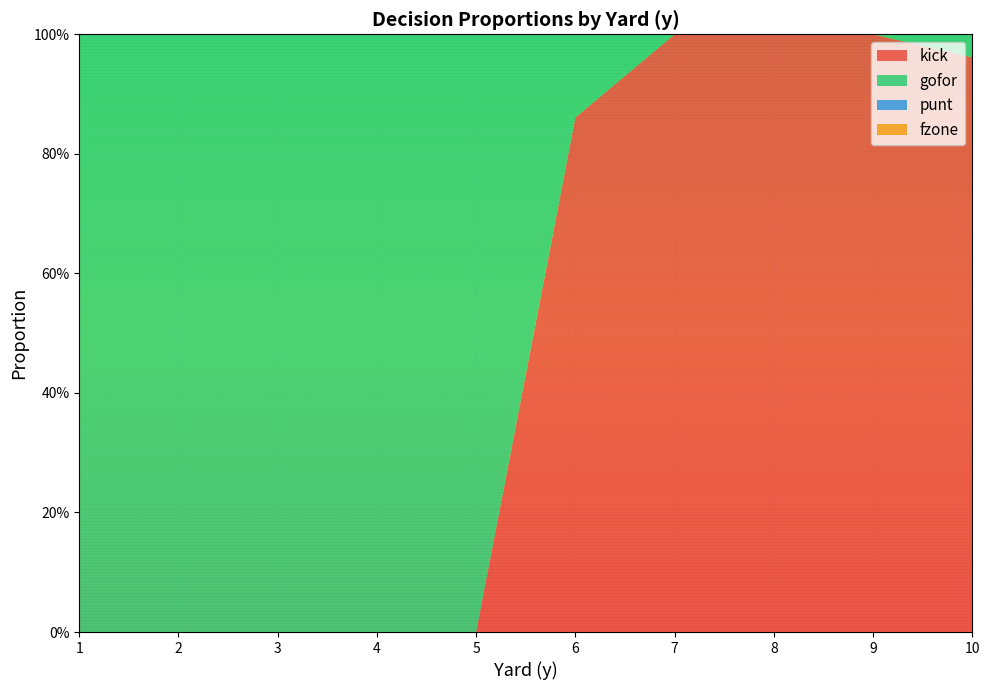

Reading right to left, extract all data points from this chart.

kick: 10=1.0	9=1.0	8=1.0	7=1.0	6=0.9	5=0.0	4=0.0	3=0.0	2=0.0	1=0.0
gofor: 10=0.0	9=0.0	8=0.0	7=0.0	6=0.1	5=1.0	4=1.0	3=1.0	2=1.0	1=1.0
punt: 10=0.0	9=0.0	8=0.0	7=0.0	6=0.0	5=0.0	4=0.0	3=0.0	2=0.0	1=0.0
fzone: 10=0.0	9=0.0	8=0.0	7=0.0	6=0.0	5=0.0	4=0.0	3=0.0	2=0.0	1=0.0